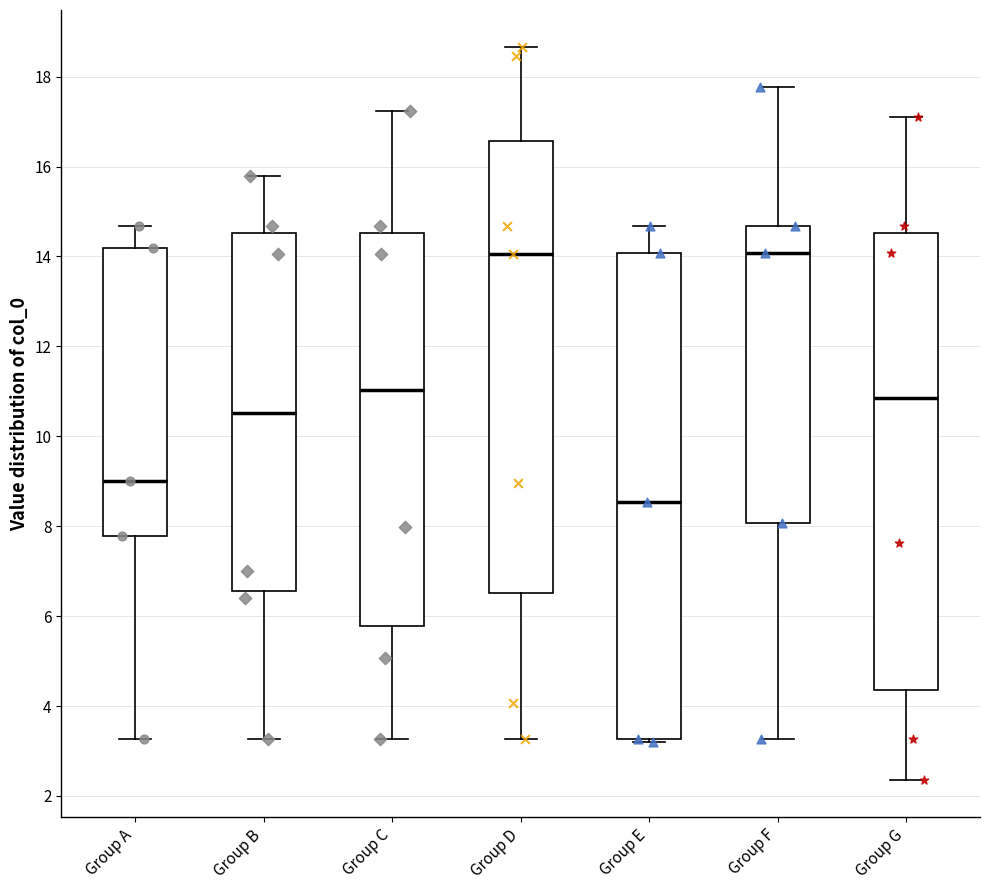

Where is the upper edge of the box for Group E on the y-axis? The values are not printed on the chart, so give them approximately, as read against the axis.

14.0